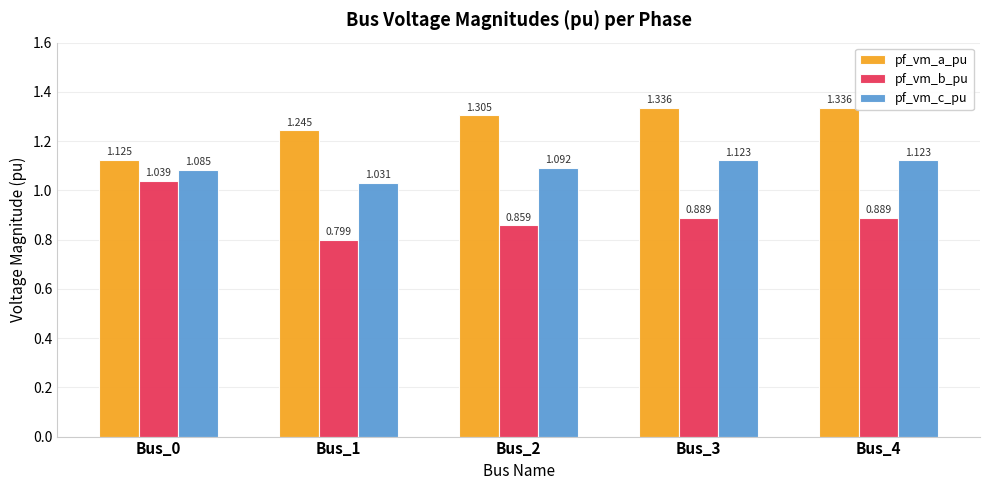

Is the value of pf_vm_a_pu at Bus_4 greater than the value of pf_vm_c_pu at Bus_0?

Yes